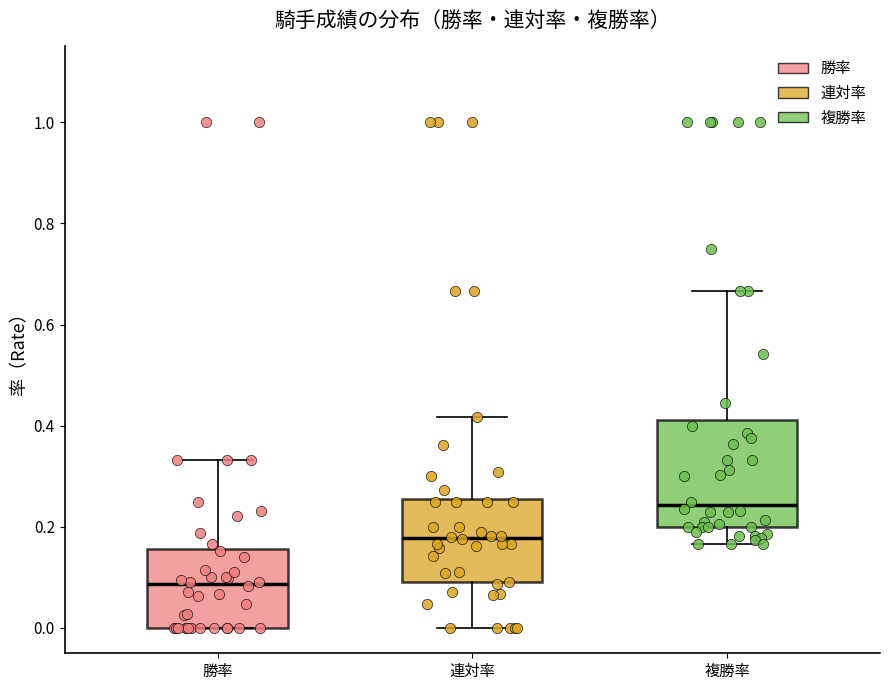

Where does the median line of the box for 連対率 sit on the y-axis? The values are not printed on the chart, so give them approximately, as read against the axis.

0.18